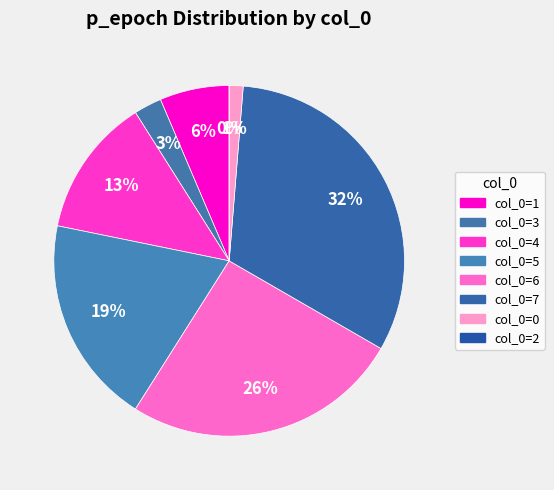

To the nearest percent, what is the combined percentage of 0 and 6?

27%